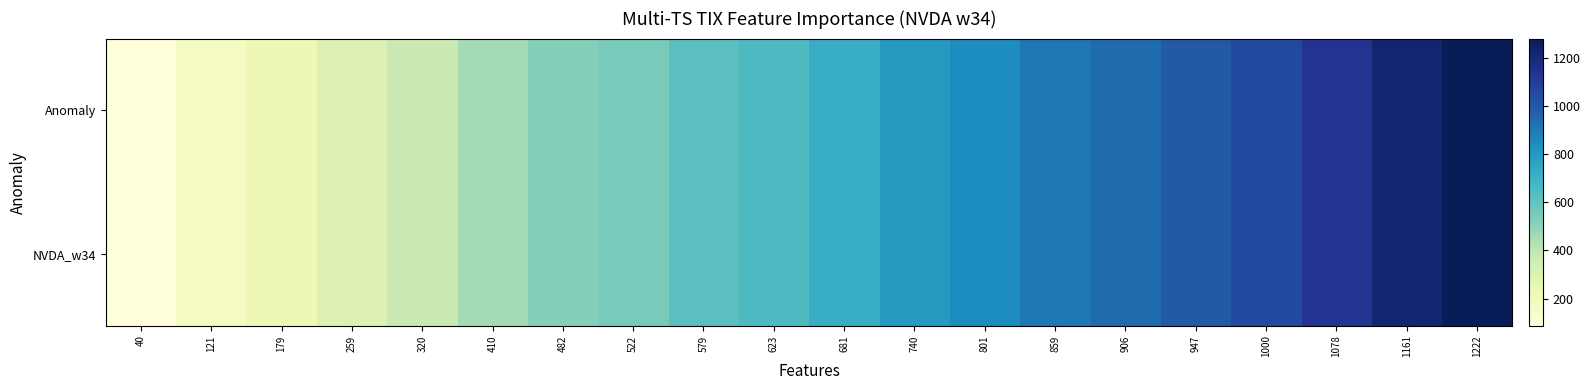

Between 579 and 1000, which is larger?

1000